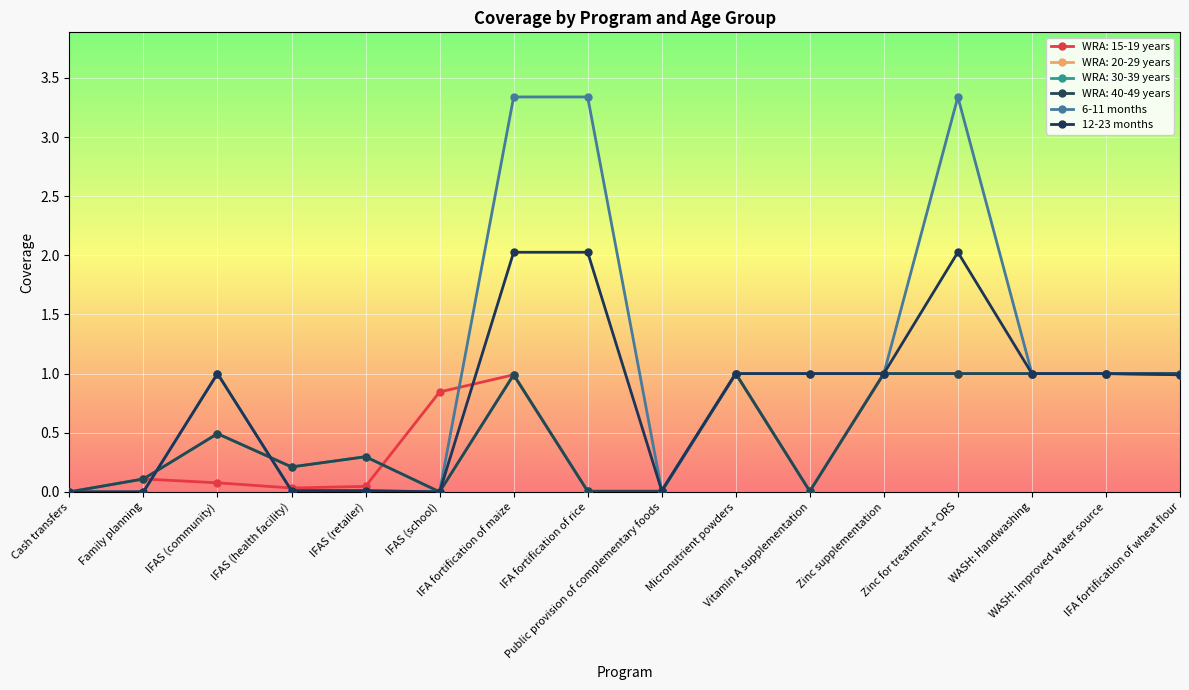

The value of 12-23 months at Family planning is 1.4. True or false?

False